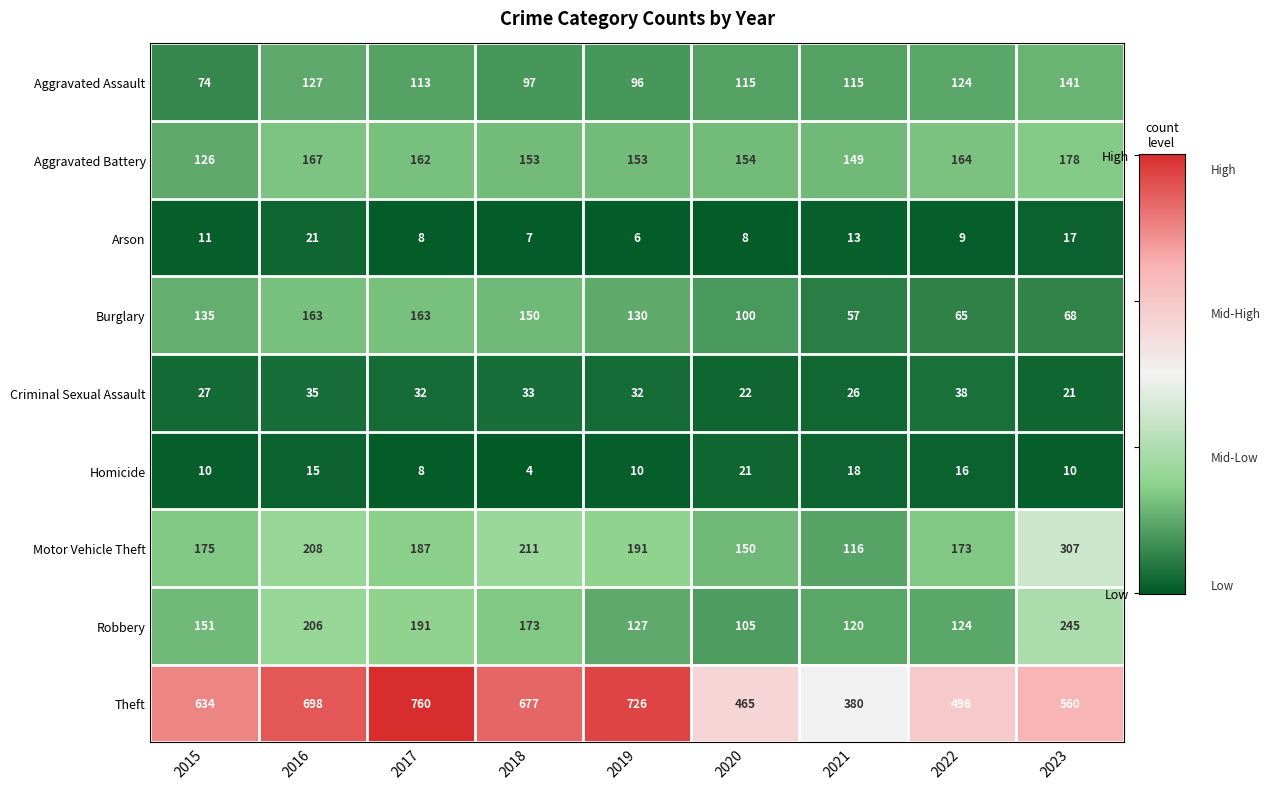

At which label is Aggravated Assault closest to 107?

2017